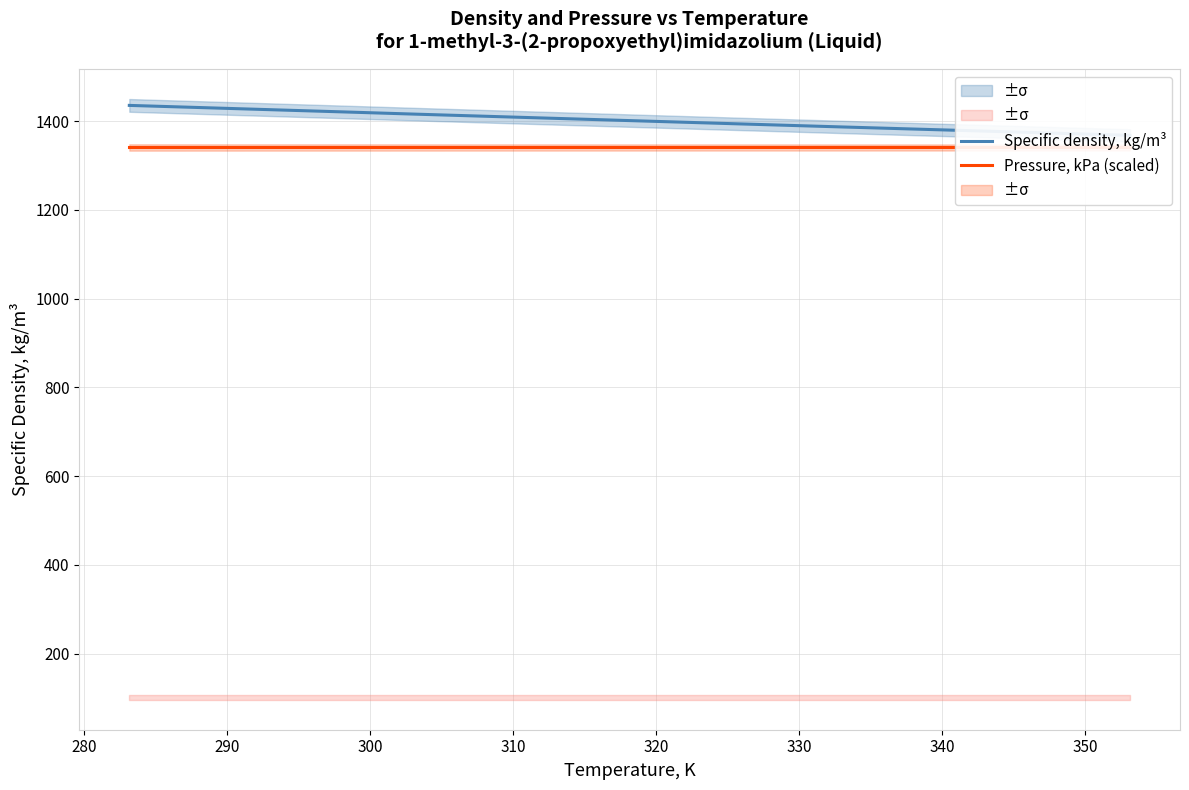

What is the average value of the Pressure, kPa (scaled) series?

1340.8